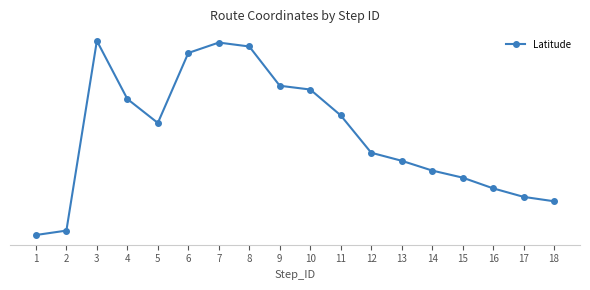

Which label corresponds to the smallest value in the chart?

1